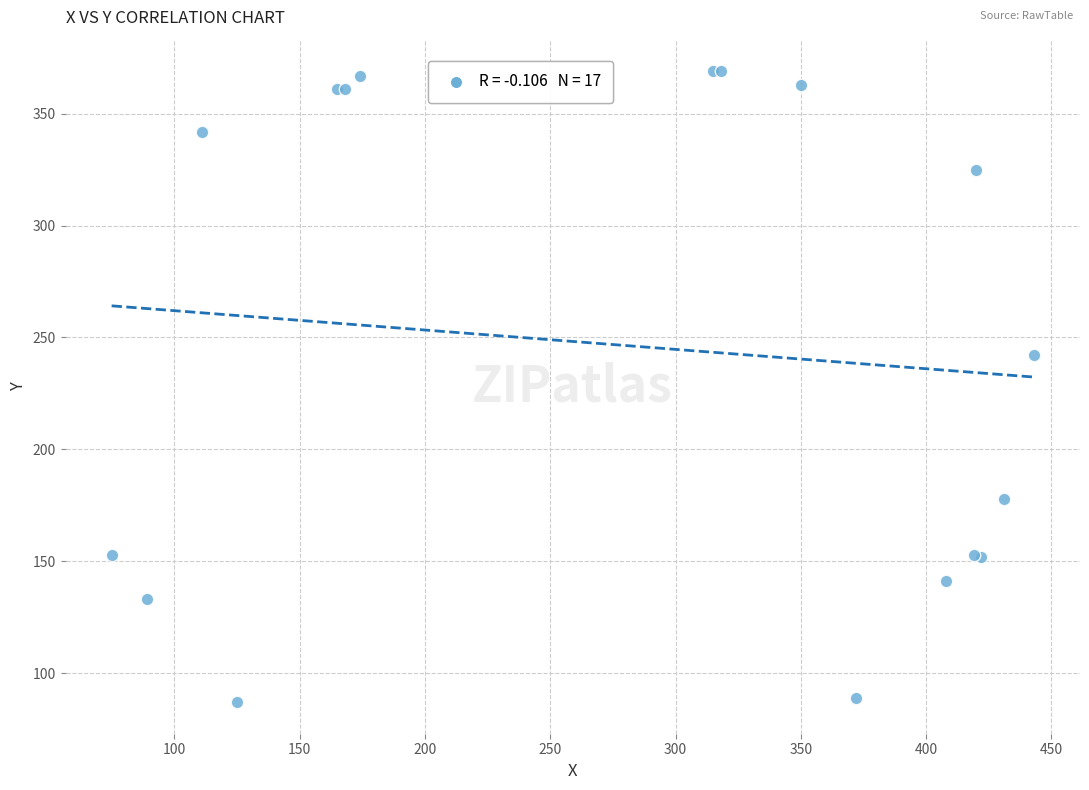

What Y value in the scatter plot is closest to 228?

242